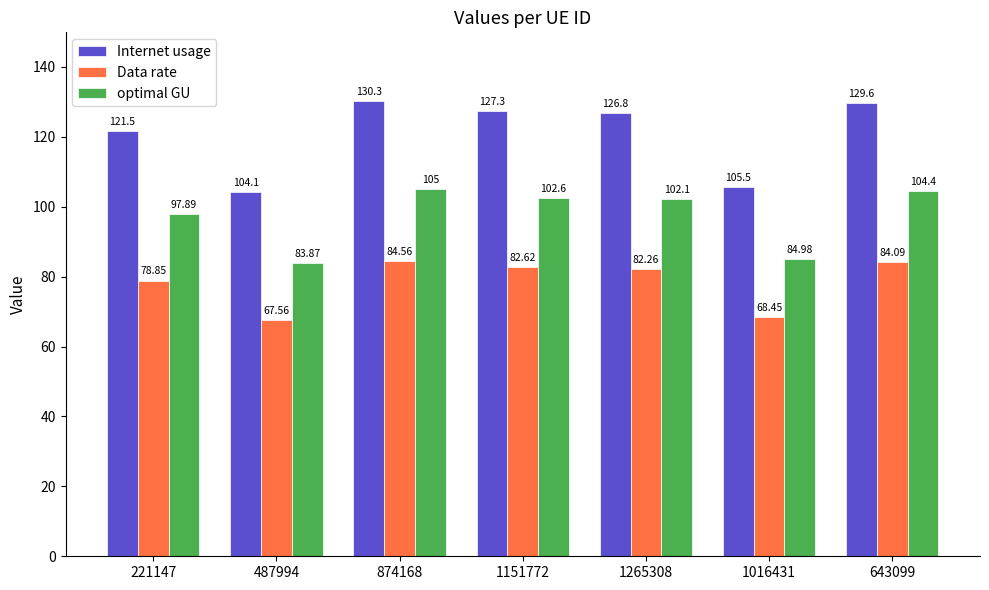

What is the sum of all Internet usage values?

845.2